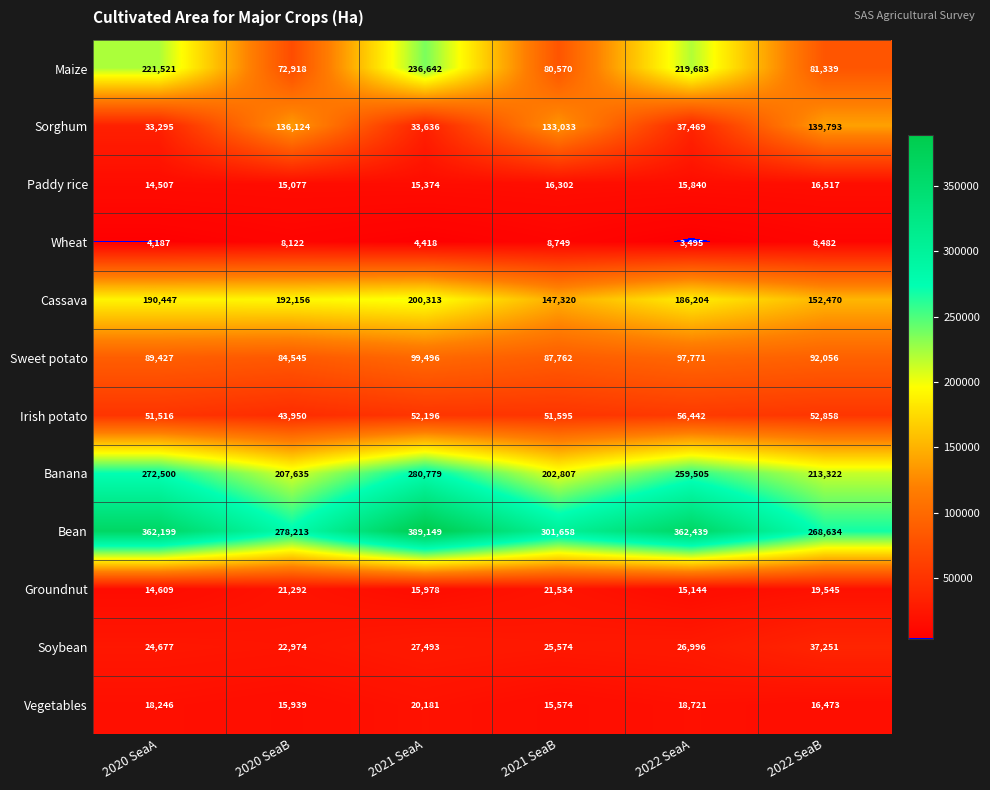

True or false: Cassava has a value of 49093 at 2022 SeaB.

False